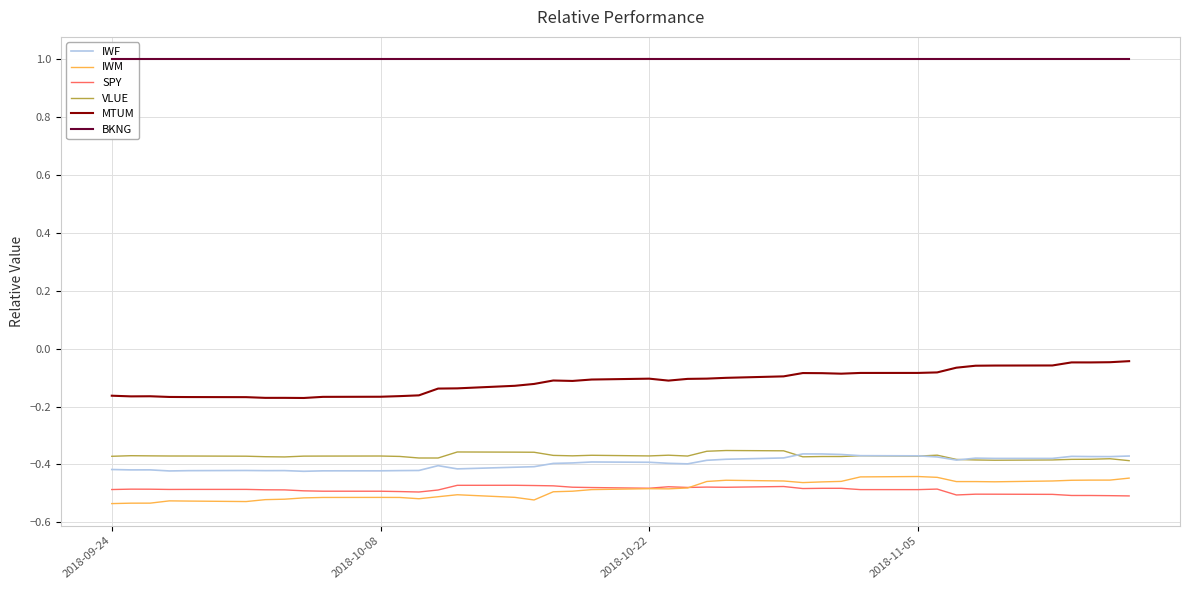

The SPY series shows -0.3 at 2018-10-08. True or false?

False